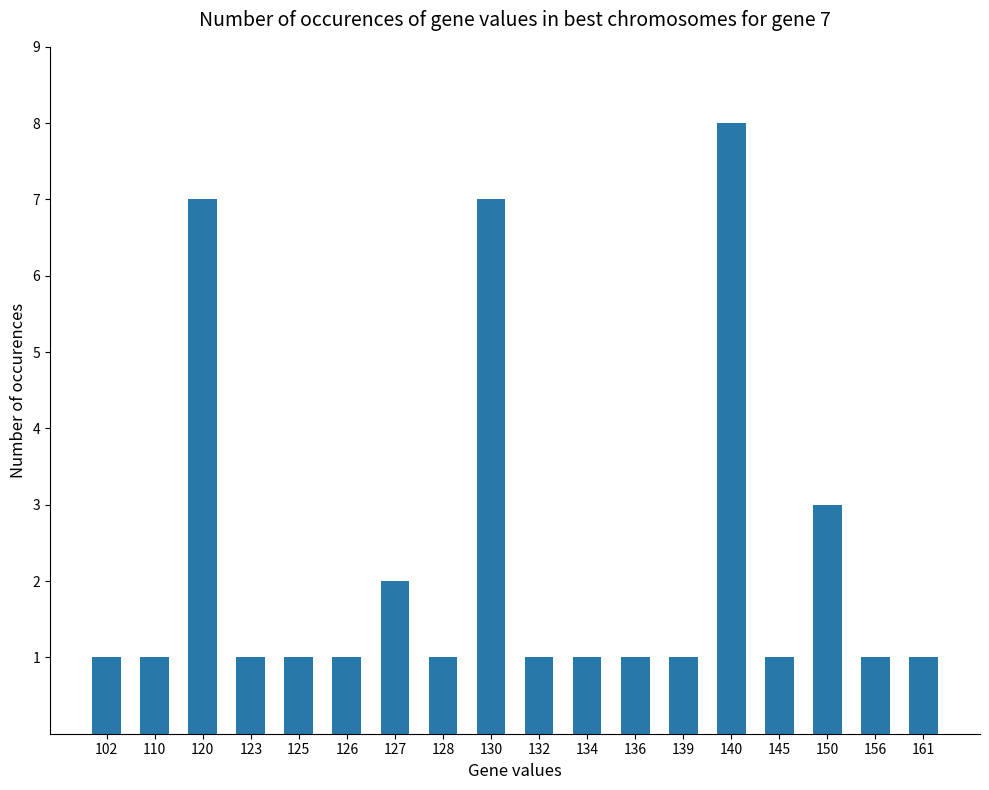

True or false: the data shows 1 at 132.

True